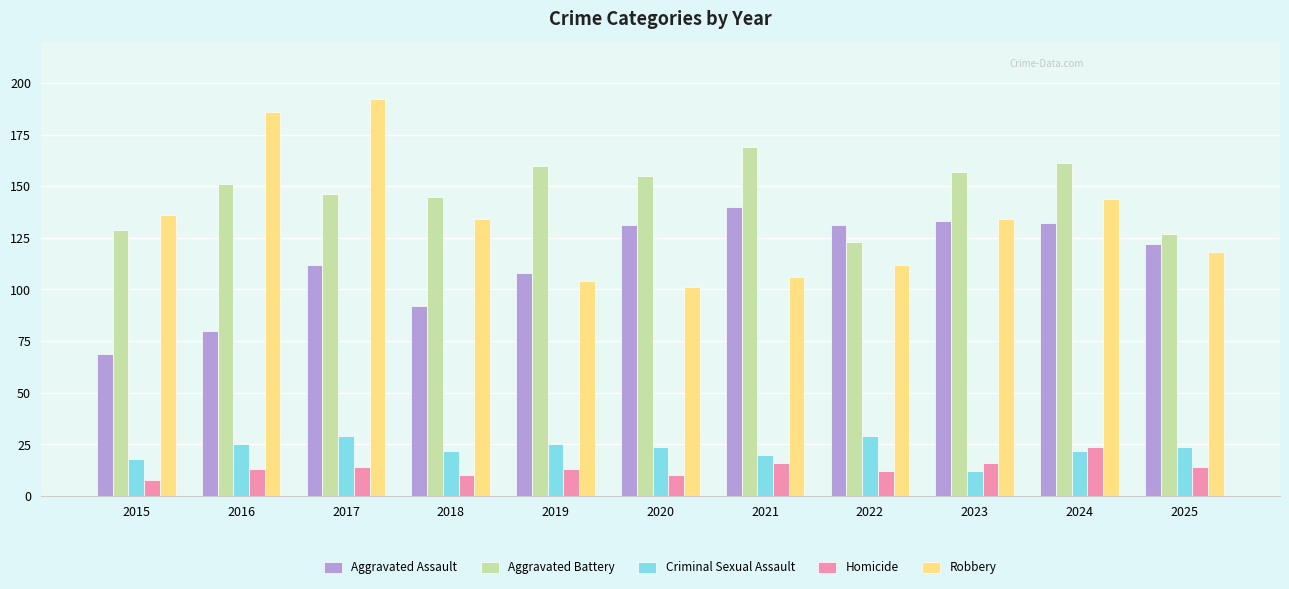

How many series are shown in this chart?

5